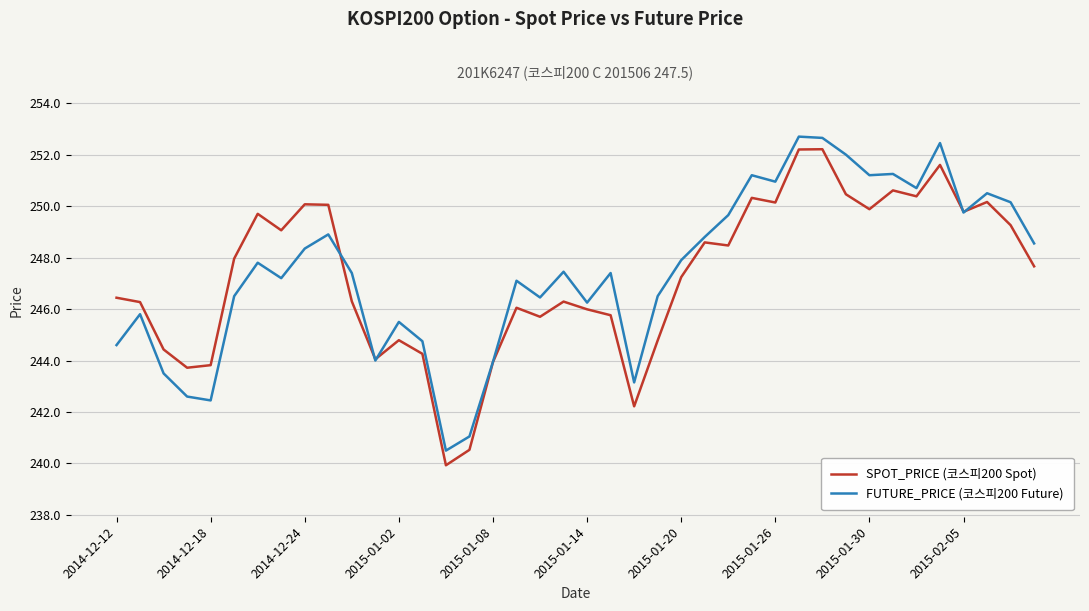

What is the highest value of the FUTURE_PRICE (코스피200 Future) series?

252.7